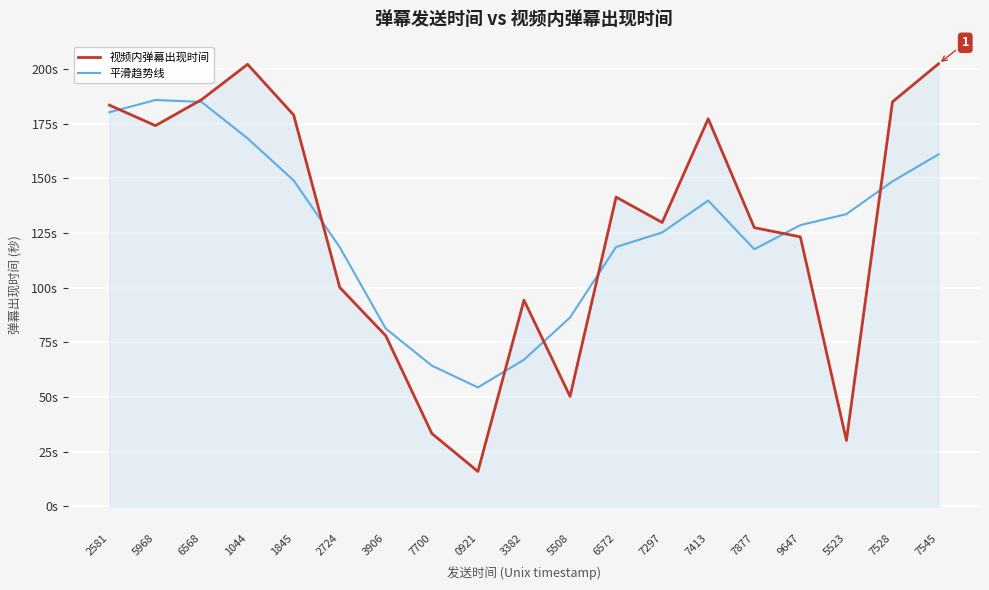

At 5523, list the series in order from smallest to largest.

视频内弹幕出现时间, 平滑趋势线